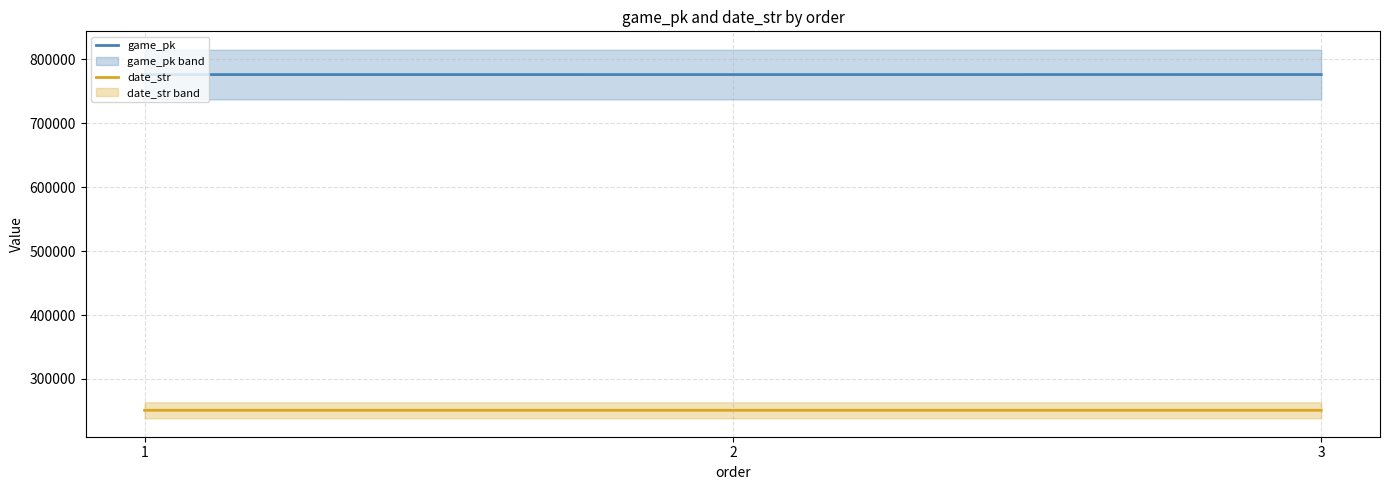

List the series in order of their peak value, lowest first.

date_str, game_pk